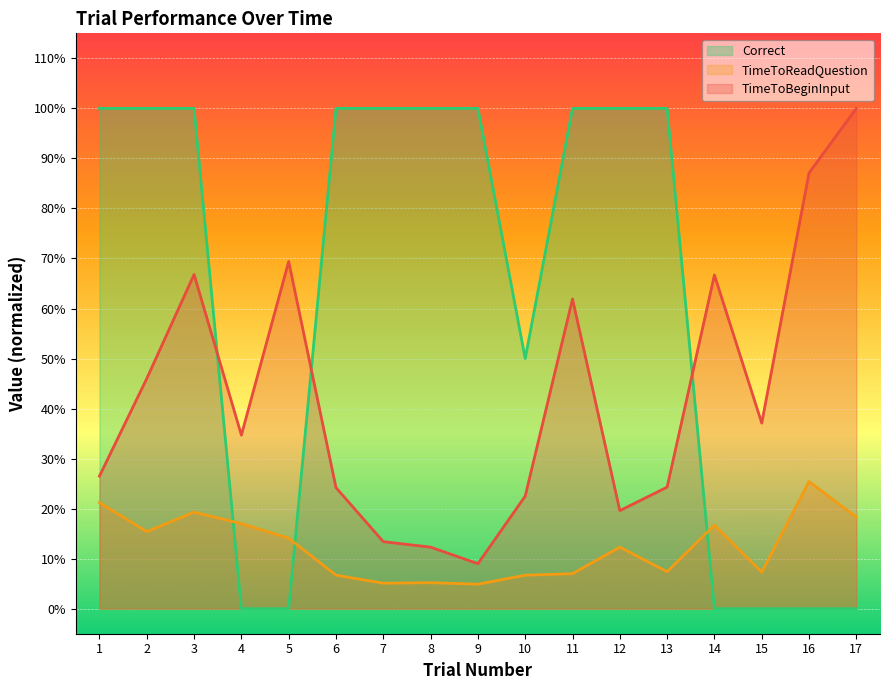

Reading left to right, list all the values displayed in this chart.

Correct: 1=1.0	2=1.0	3=1.0	4=0.0	5=0.0	6=1.0	7=1.0	8=1.0	9=1.0	10=0.5	11=1.0	12=1.0	13=1.0	14=0.0	15=0.0	16=0.0	17=0.0
TimeToReadQuestion_norm: 1=0.2	2=0.2	3=0.2	4=0.2	5=0.1	6=0.1	7=0.1	8=0.1	9=0.0	10=0.1	11=0.1	12=0.1	13=0.1	14=0.2	15=0.1	16=0.3	17=0.2
TimeToBeginInput_norm: 1=0.3	2=0.5	3=0.7	4=0.3	5=0.7	6=0.2	7=0.1	8=0.1	9=0.1	10=0.2	11=0.6	12=0.2	13=0.2	14=0.7	15=0.4	16=0.9	17=1.0